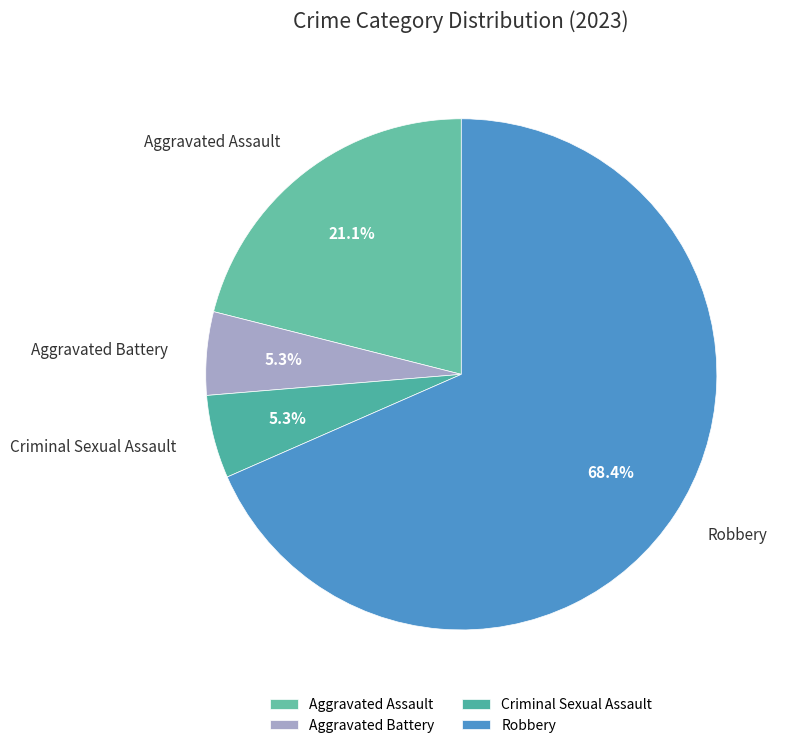

Do Aggravated Battery and Aggravated Assault together represent more than half of the pie?

No